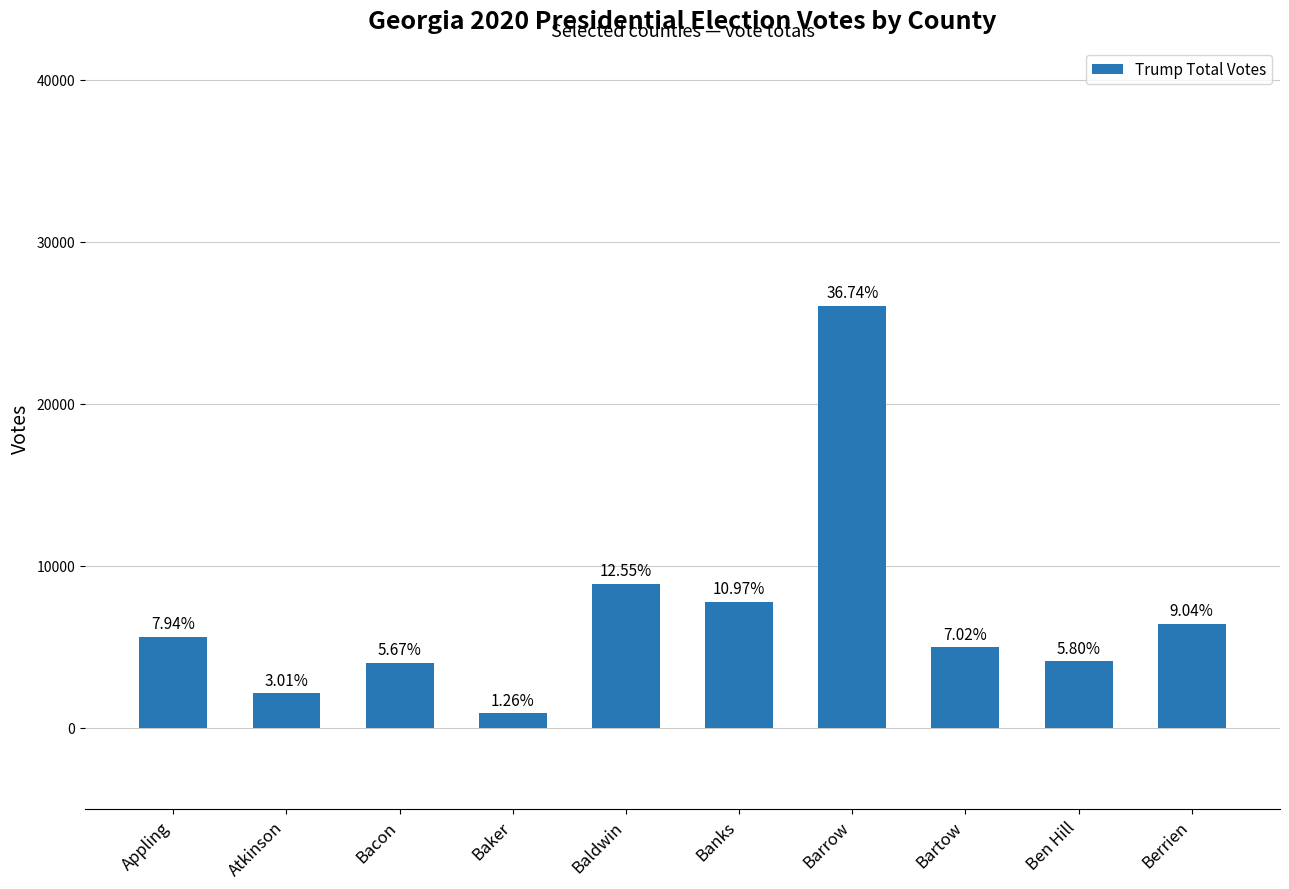

Where does the data first go above 5627?

Baldwin